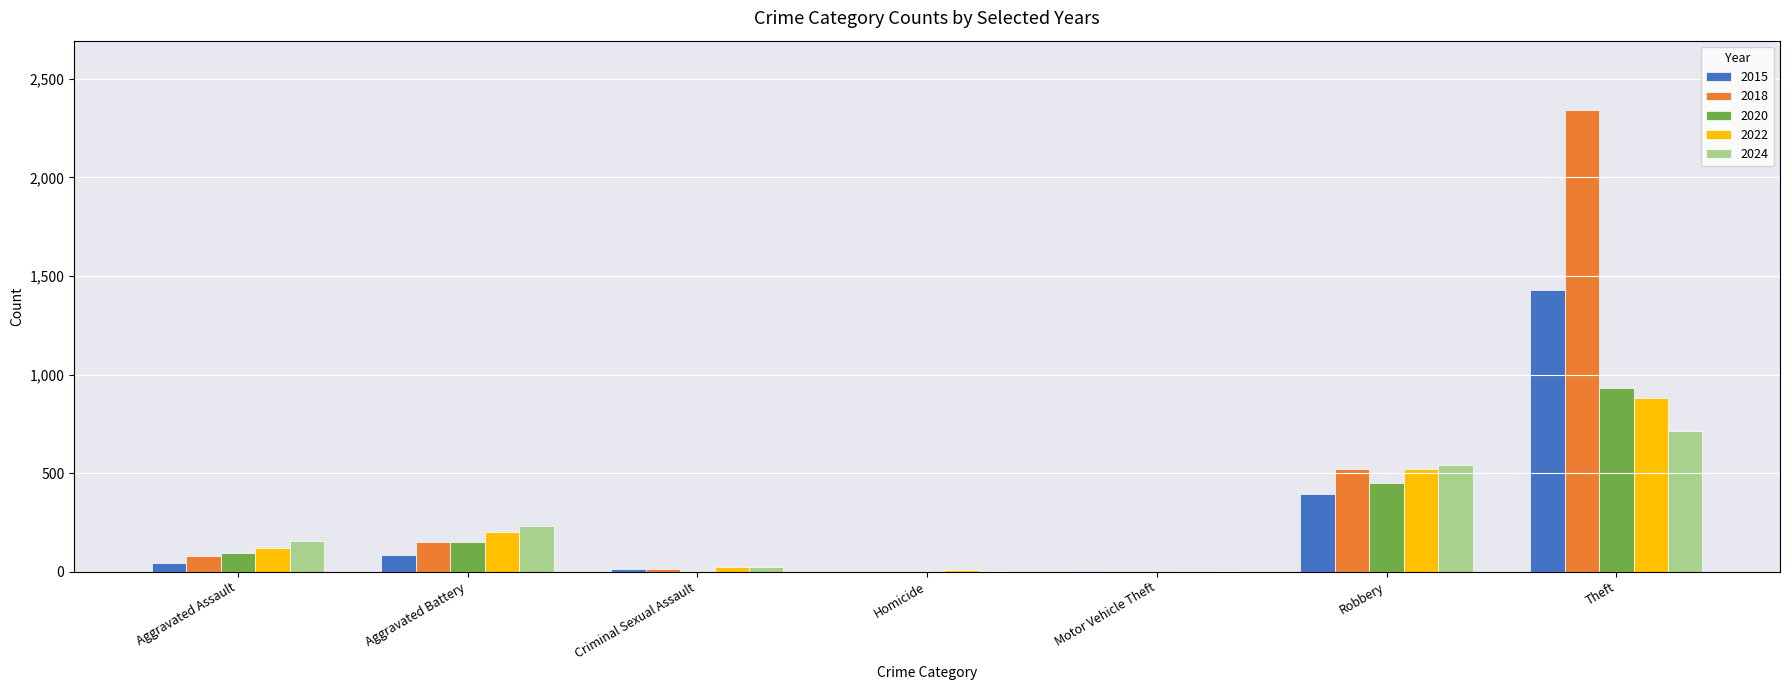

How many distinct data groups are displayed?

5